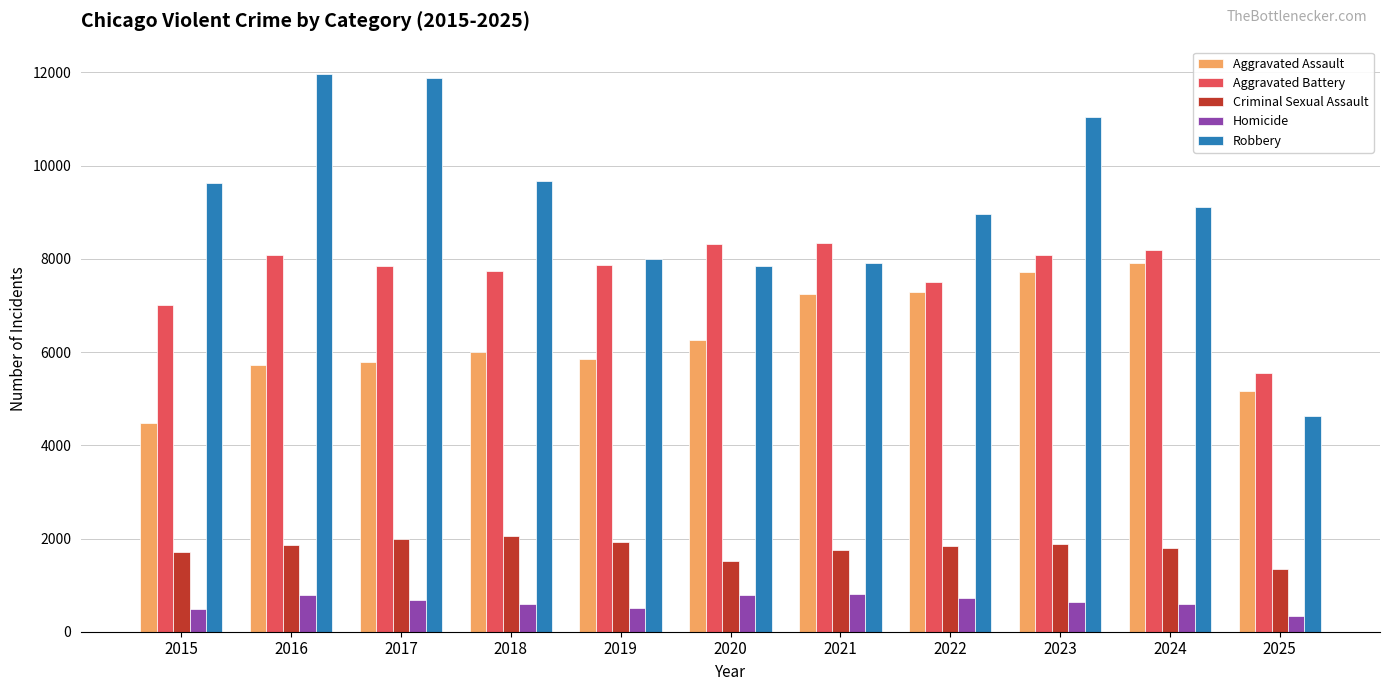

Rank the series at 2024 from lowest to highest value.

Homicide, Criminal Sexual Assault, Aggravated Assault, Aggravated Battery, Robbery